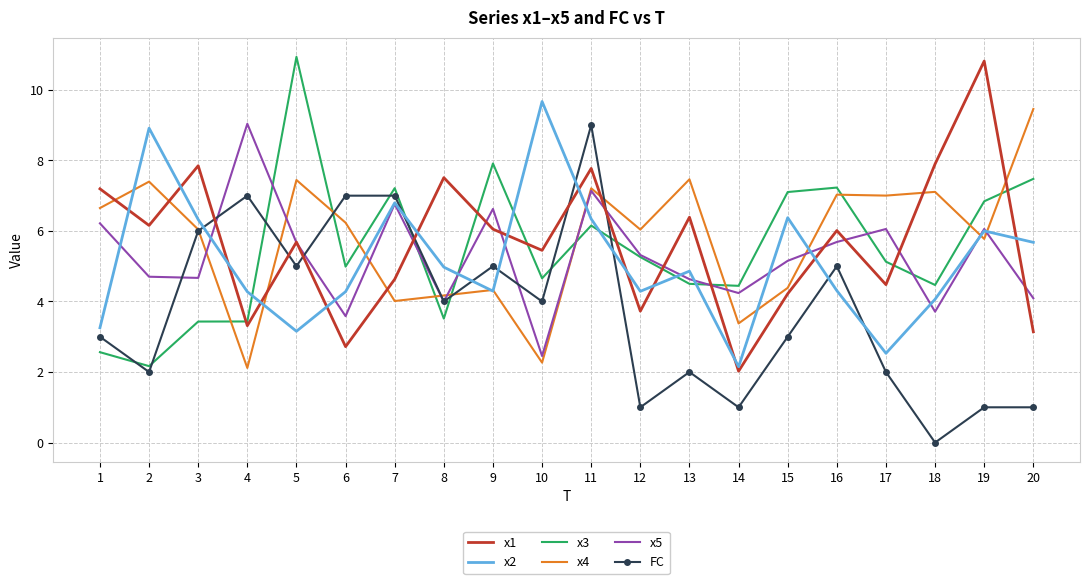

At which category is the sum across all series the highest?

11